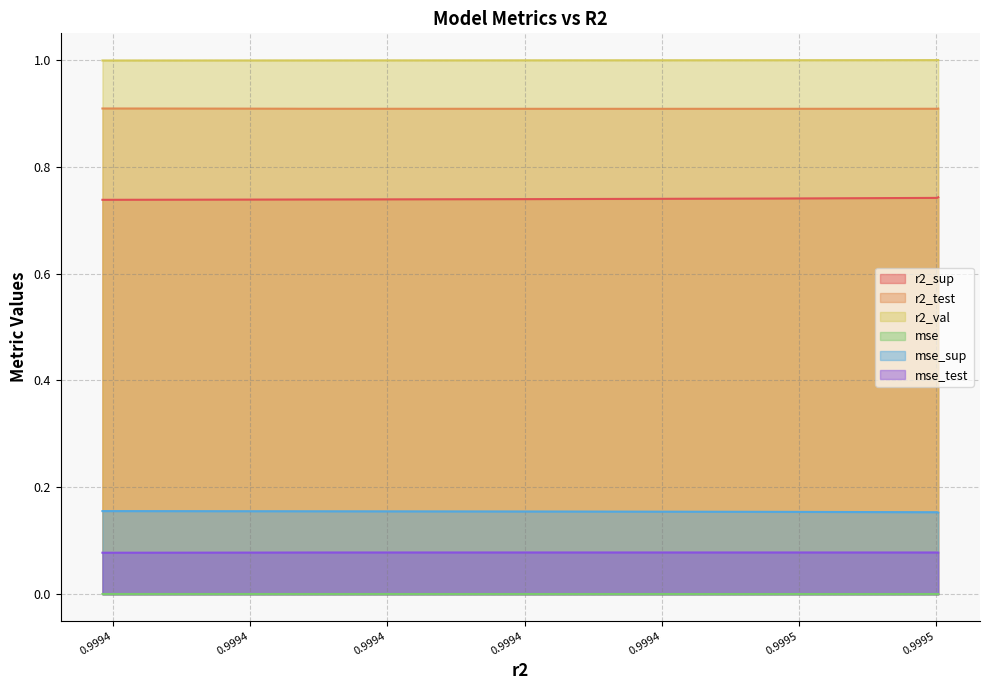

At which category is the sum across all series the highest?

0.9994802992738194